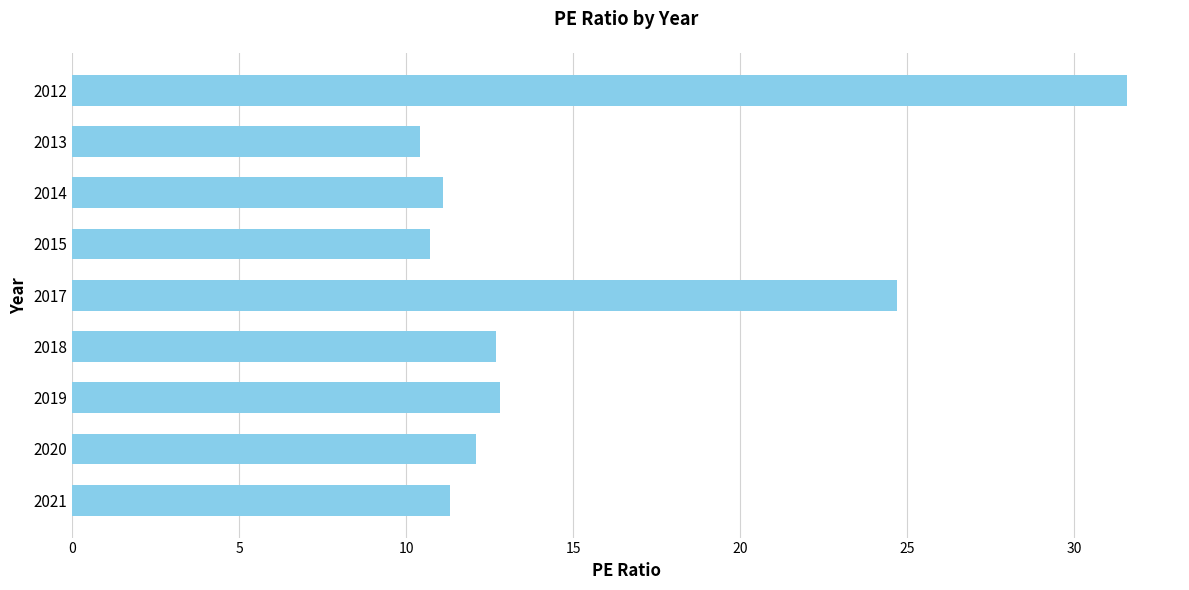

What is the ratio of the value at 2012 to the value at 2019?

2.5